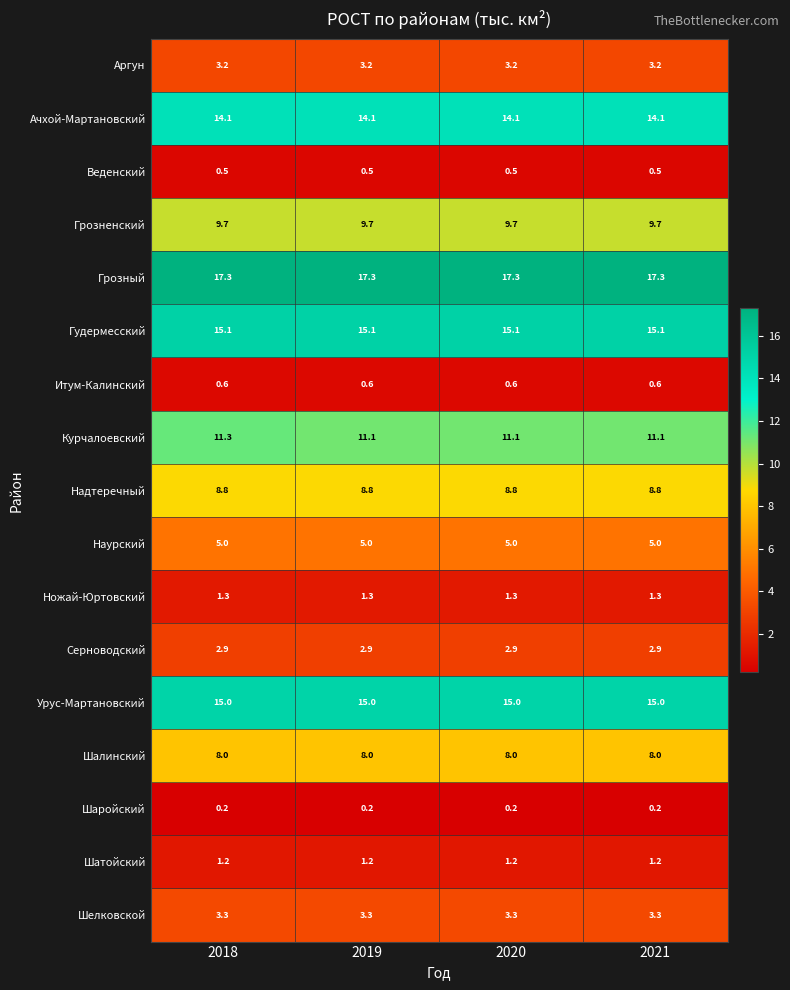

What is the lowest value of the Шатойский series?

1.2